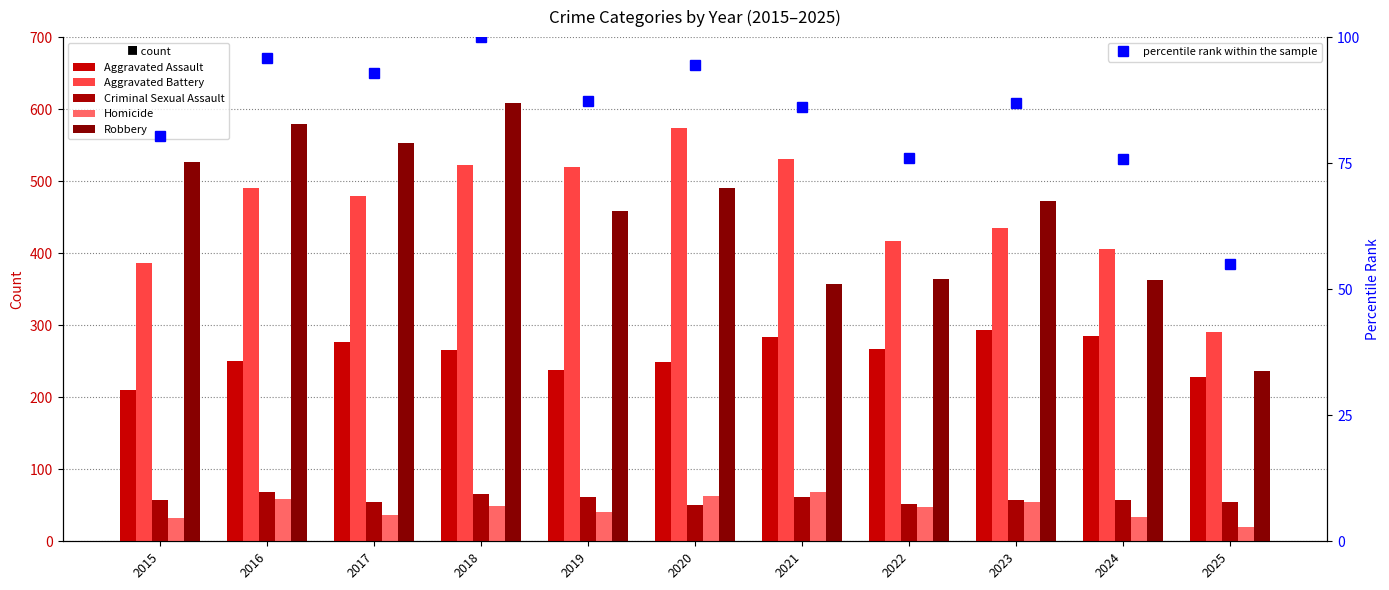

What is the value of the percentile rank within the sample bar at the 6th from the left?

94.5